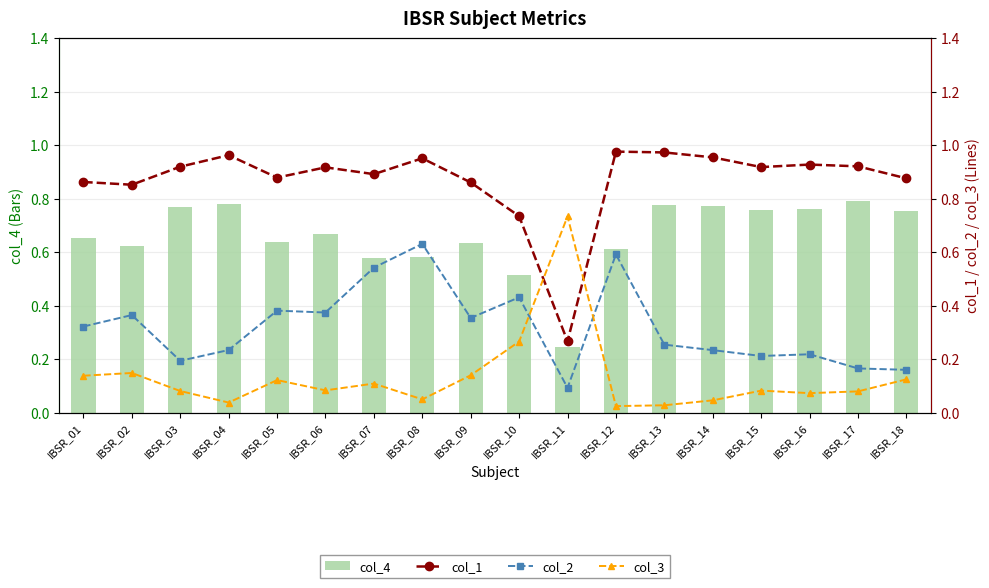

Where is col_2 nearest to the value 0?

IBSR_11